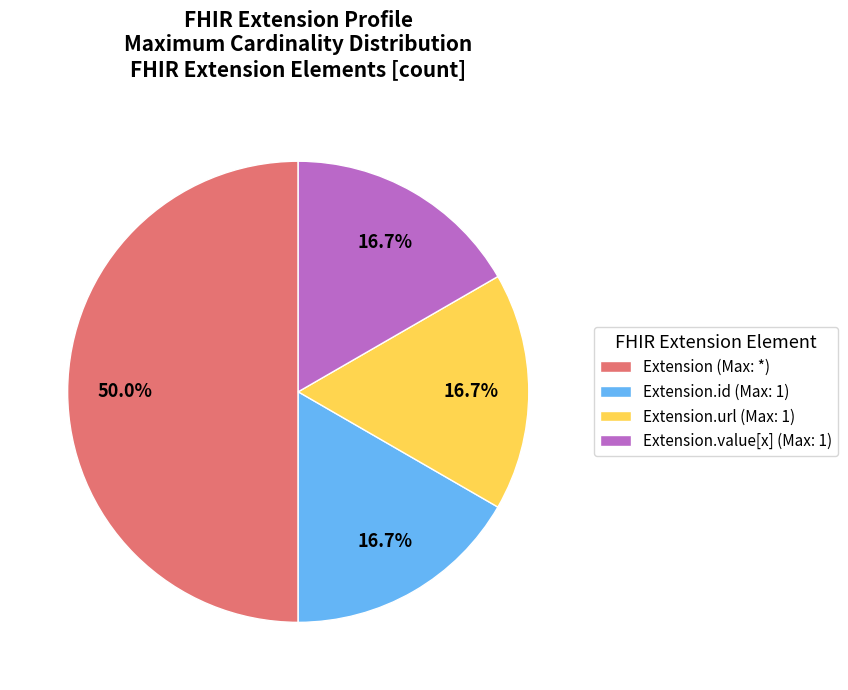

What is the ratio of the value at Extension (Max: *) to the value at Extension.value[x] (Max: 1)?

3.0